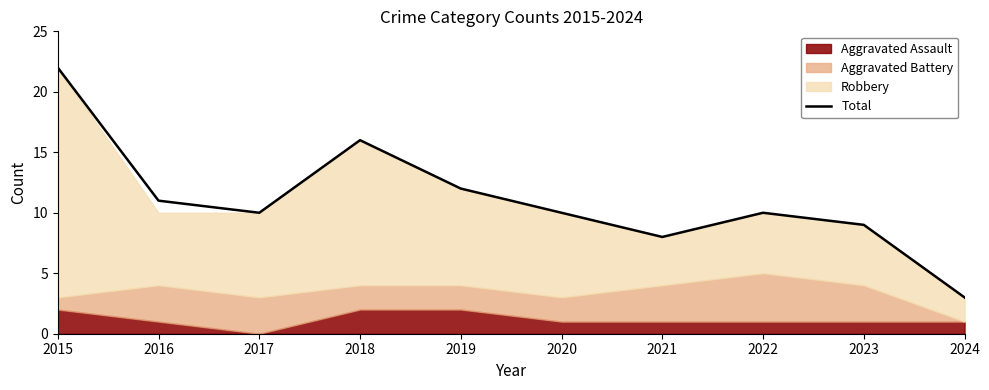

What is the difference between the values at 2023 and 2016?

2